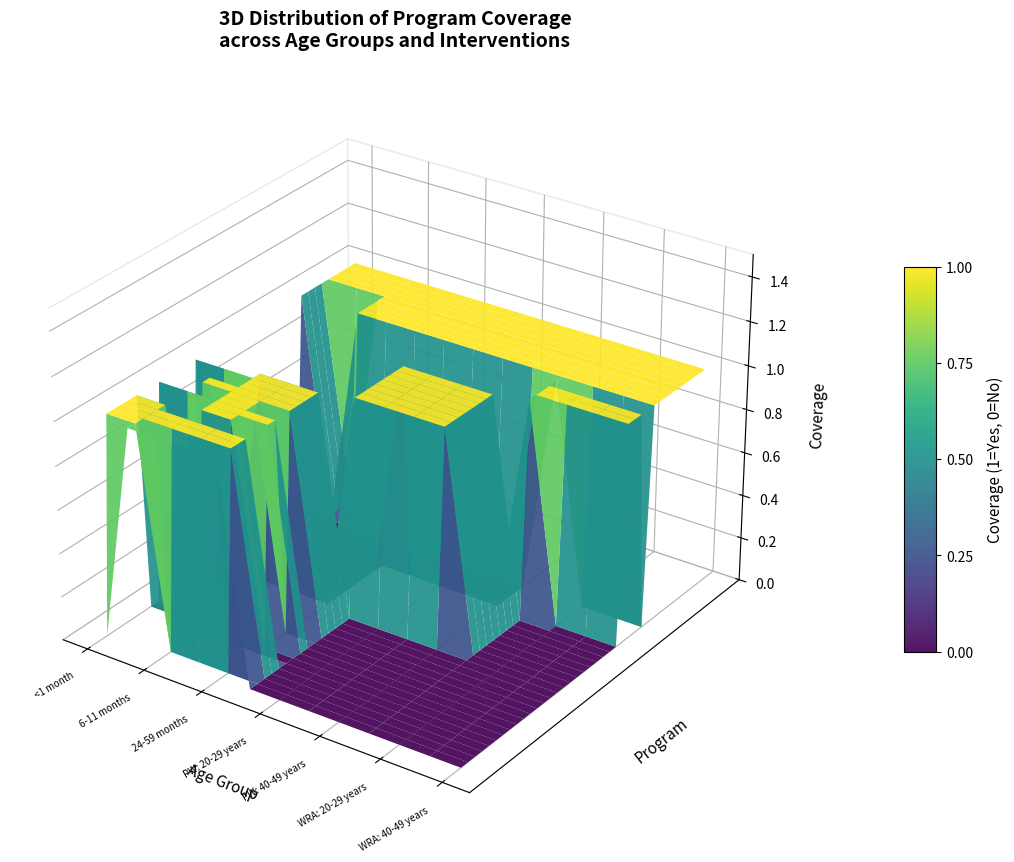

At how many categories does at least one series exceed 0?

13